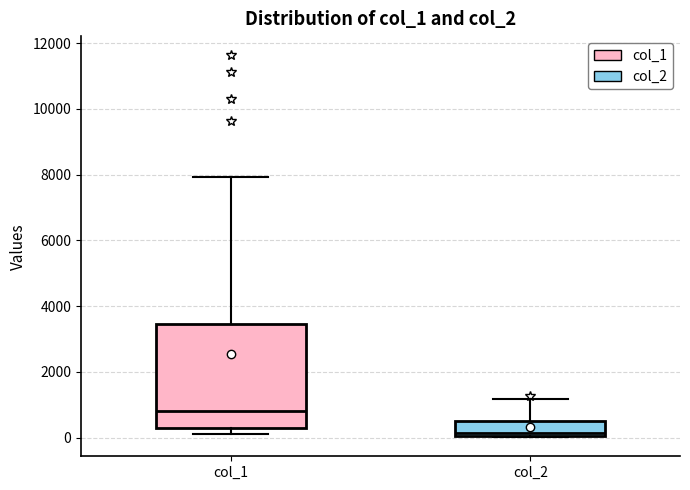

Which box is the tallest, from its lower edge to its upper edge?

col_1